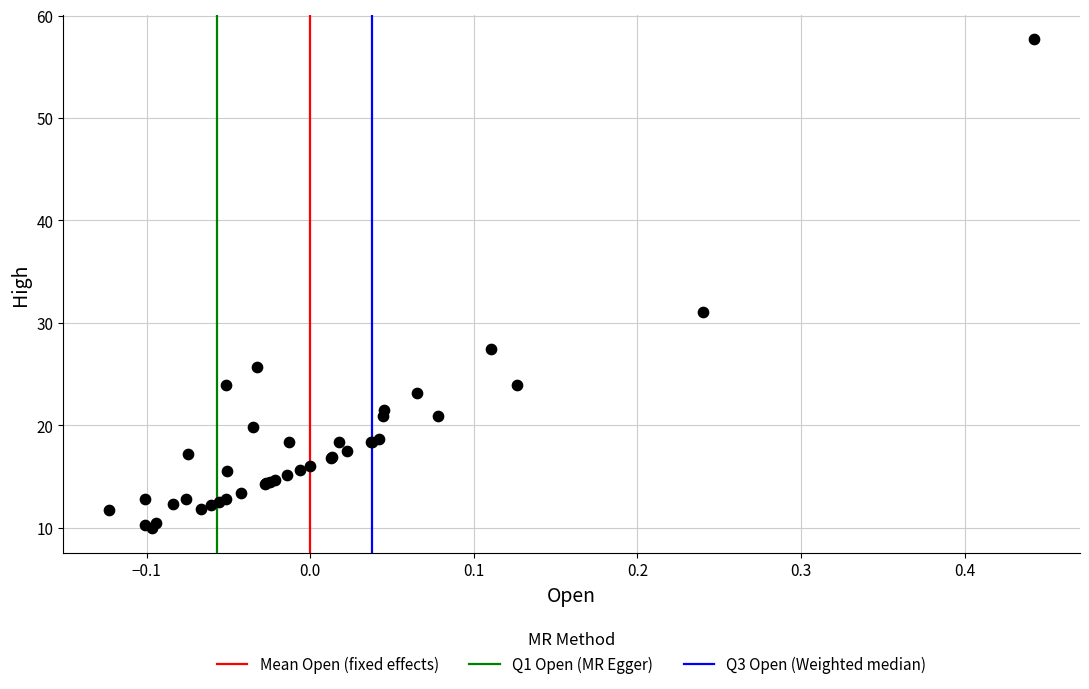

What Y value in the scatter plot is closest to 33?

31.1